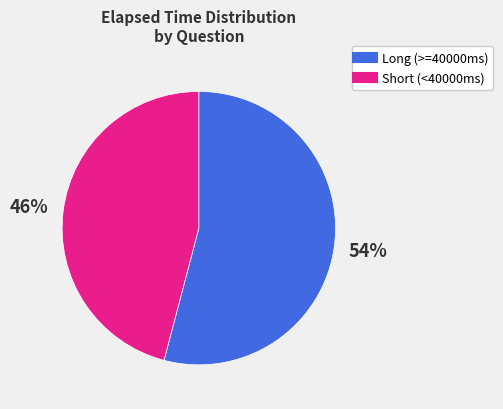

Is there a majority slice in this chart?

Yes